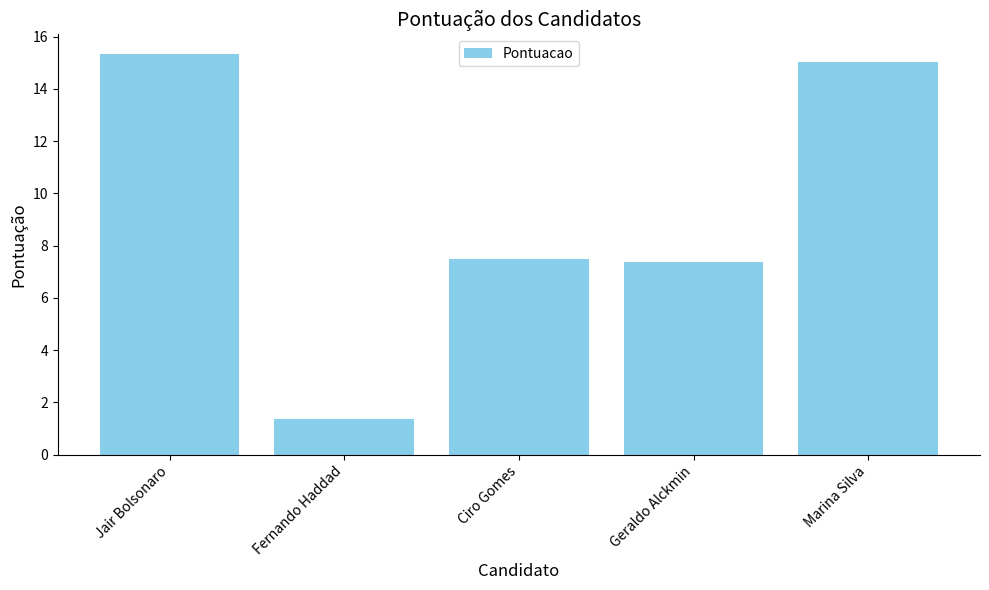

How many data points are above 7?

4